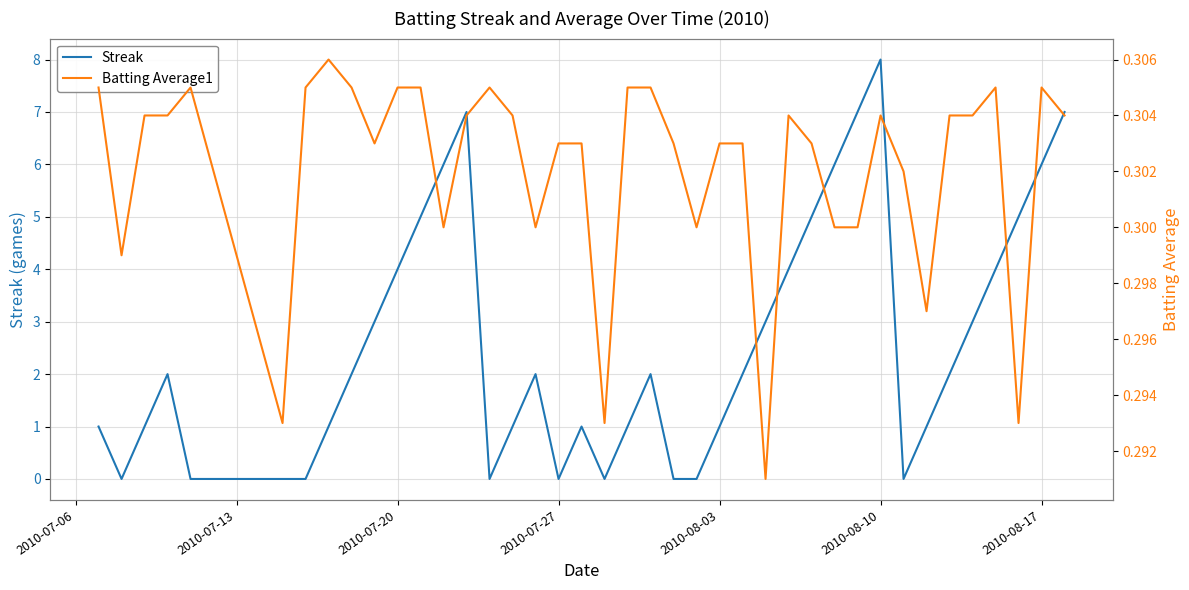

The value of Streak at 2010-07-20 is 2. True or false?

False